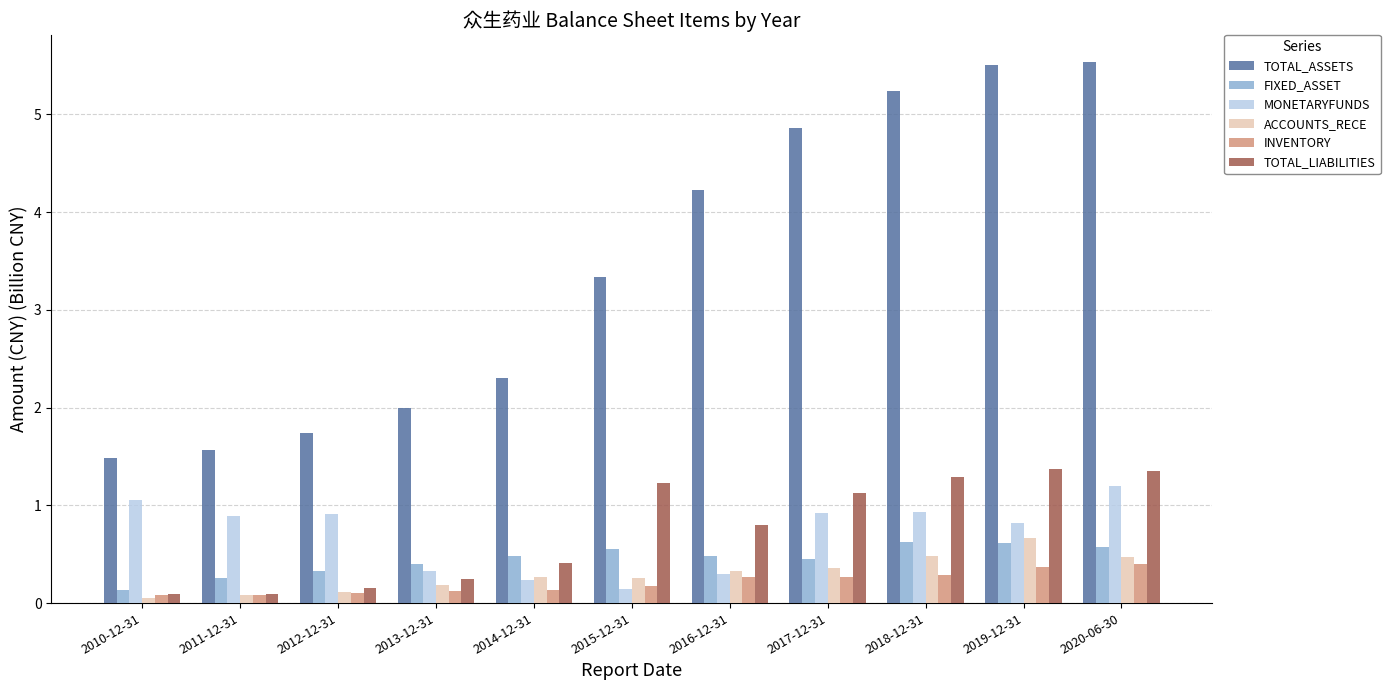

Count the number of data series in this chart.

6